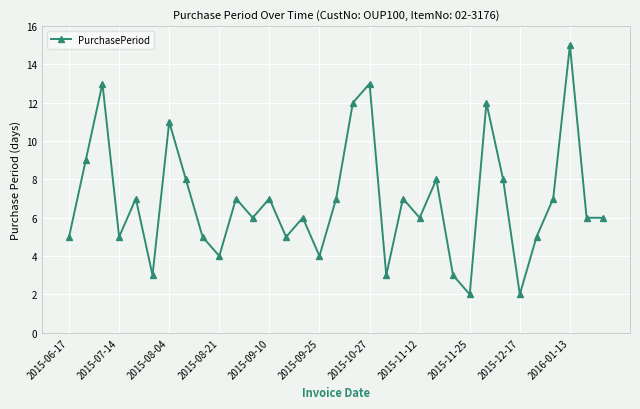

True or false: there are more than 0 points higher than both neighbors.

True